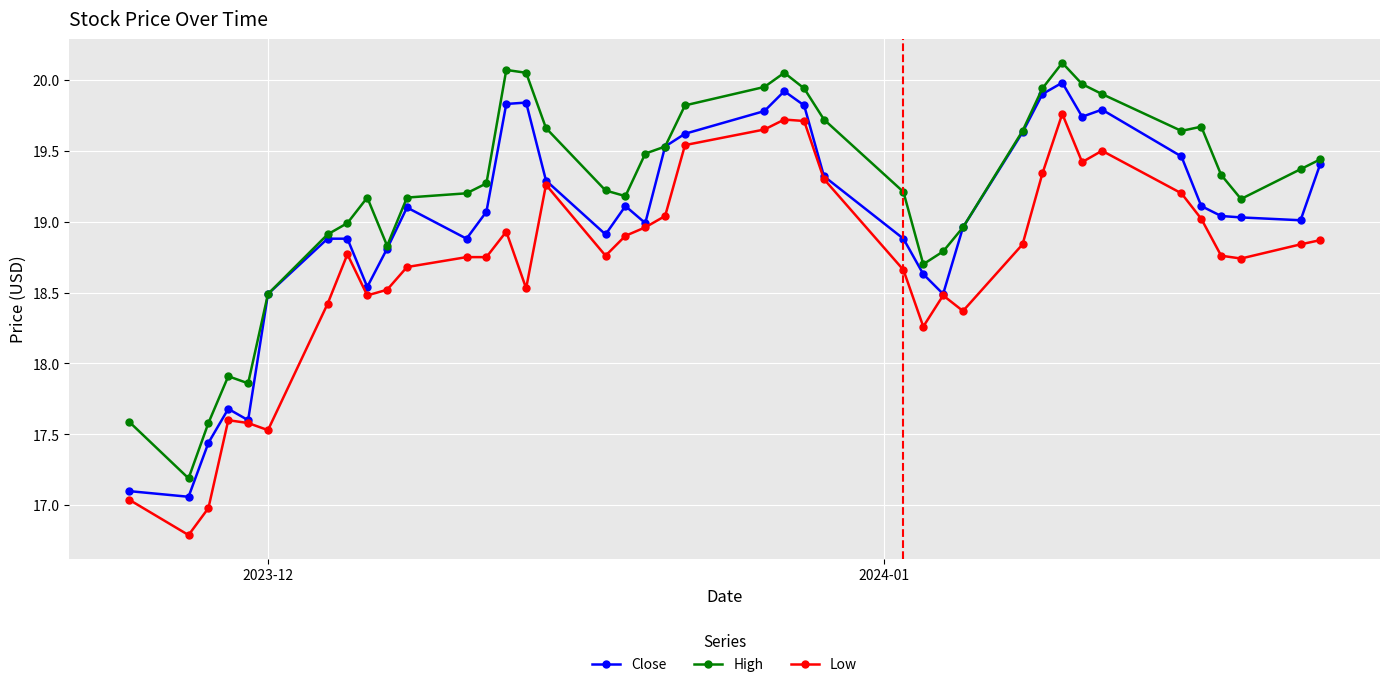

What is the difference between the maximum and minimum values in the Close series?

2.9